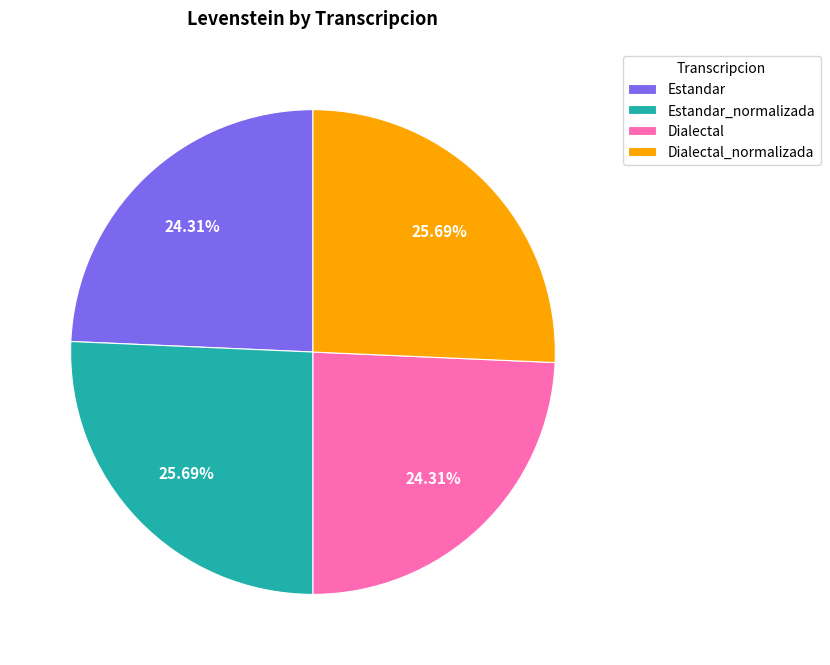

To the nearest percent, what is the combined percentage of Dialectal_normalizada and Estandar?

50%